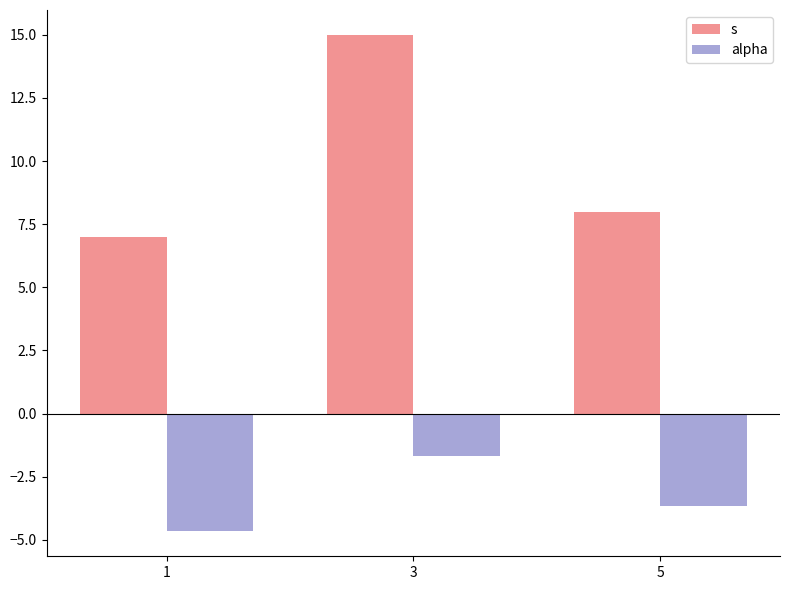

Are the bars horizontal?

No